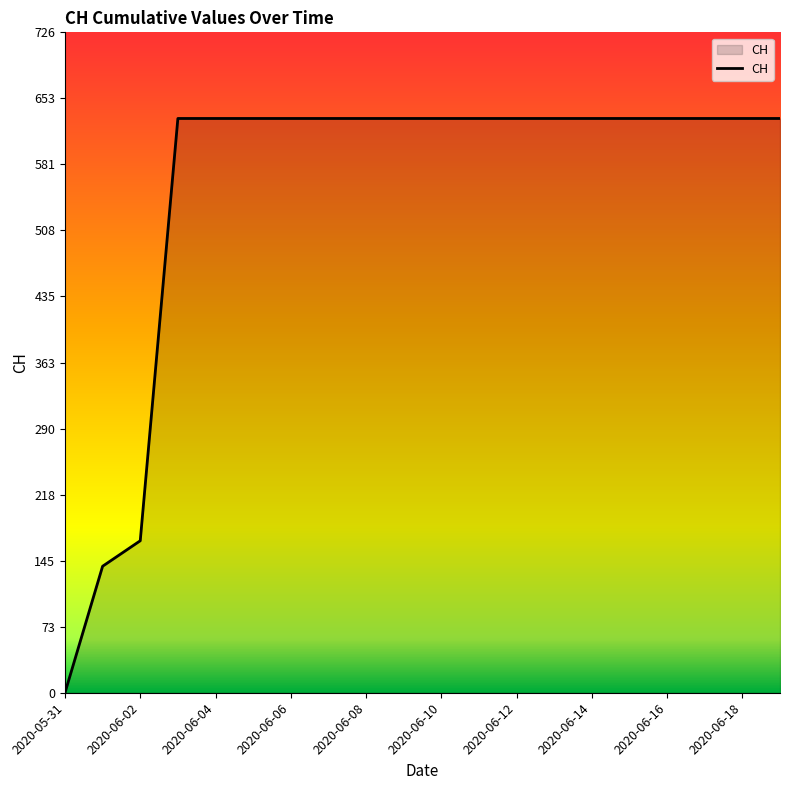

How many lines are shown in the chart?

1